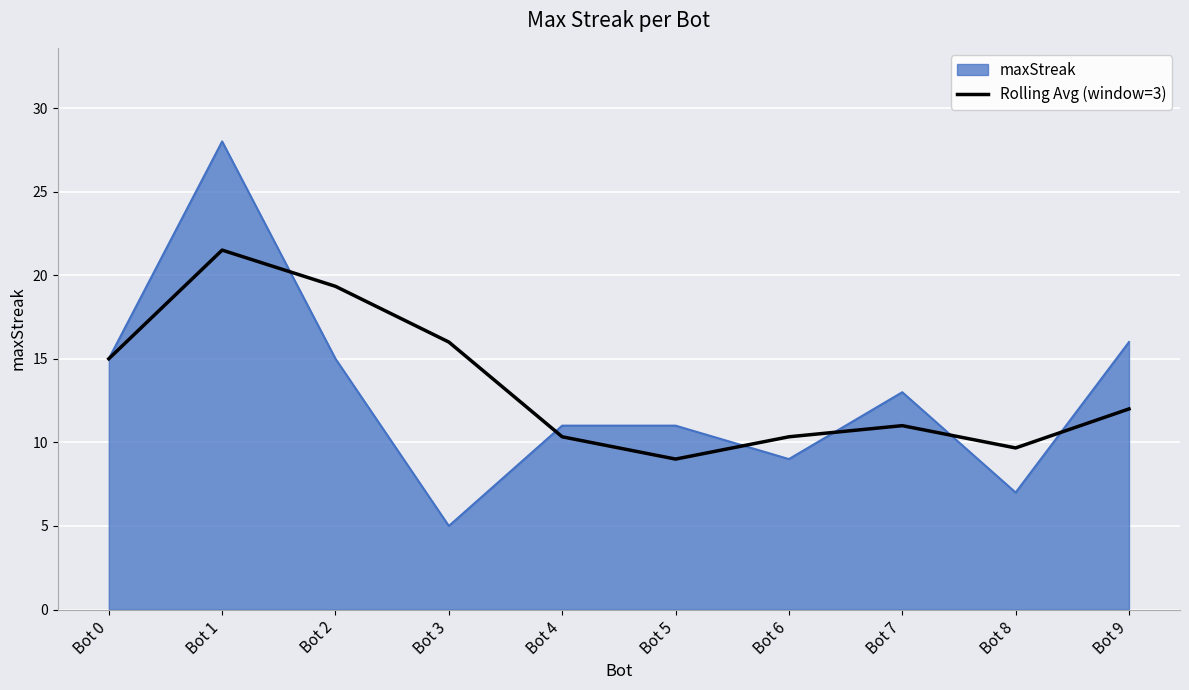

The value of maxStreak at Bot 8 is 7.0. True or false?

True